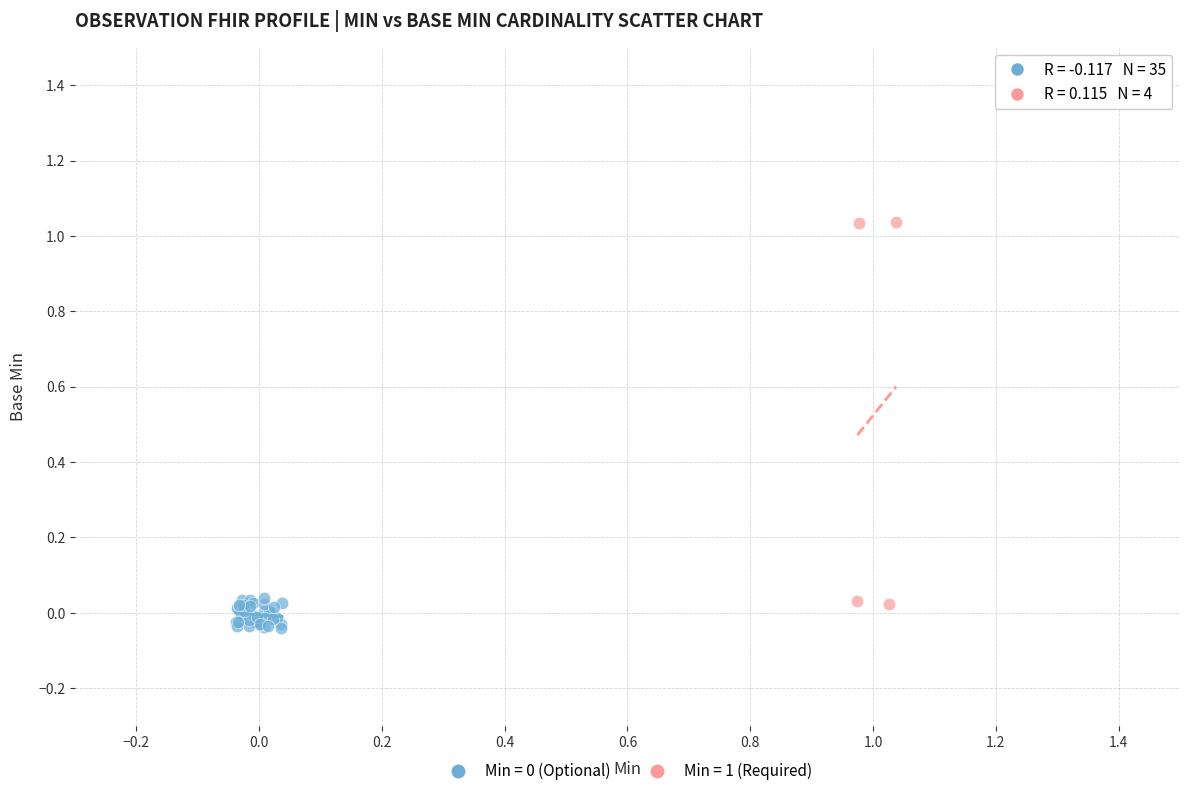

Which series contains the highest Y value?

Min = 1 (Required)